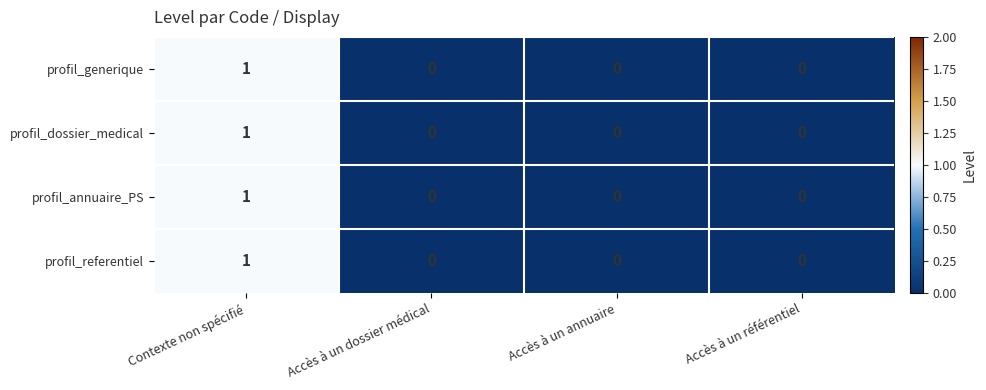

How many profil_referentiel values are between 0 and 1?

4